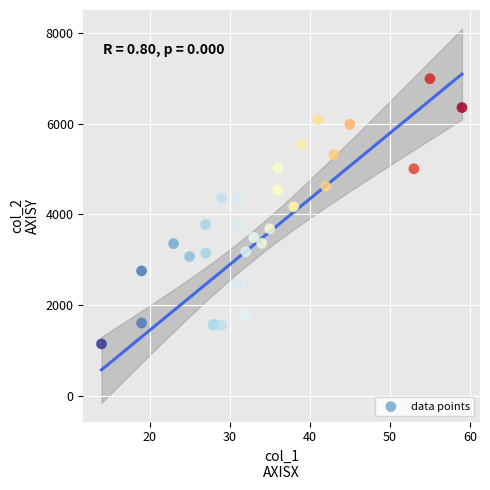

What Y value in the scatter plot is closest to 4066?

4168